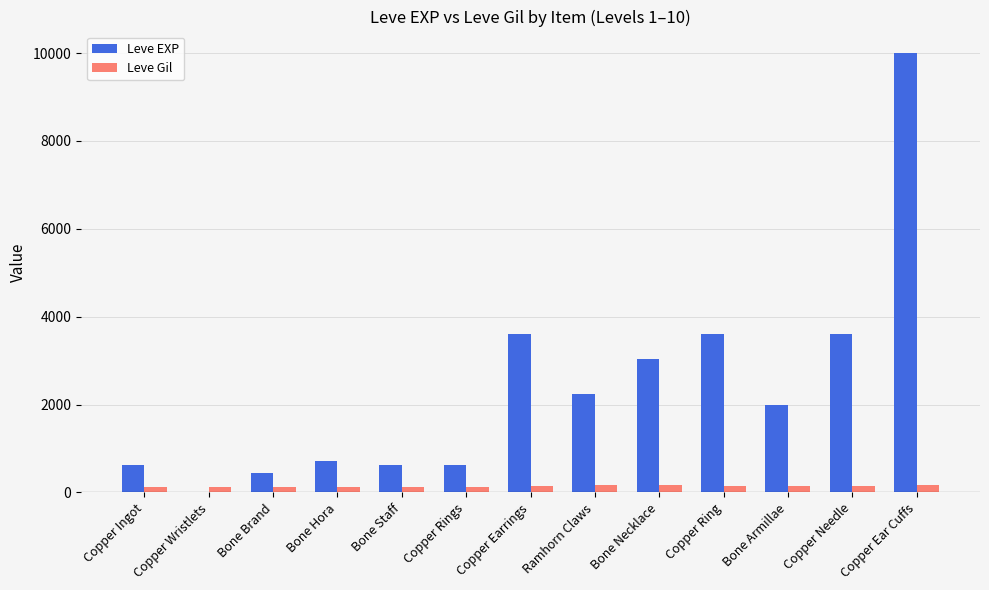

What is the total value across all series at Bone Brand?

562